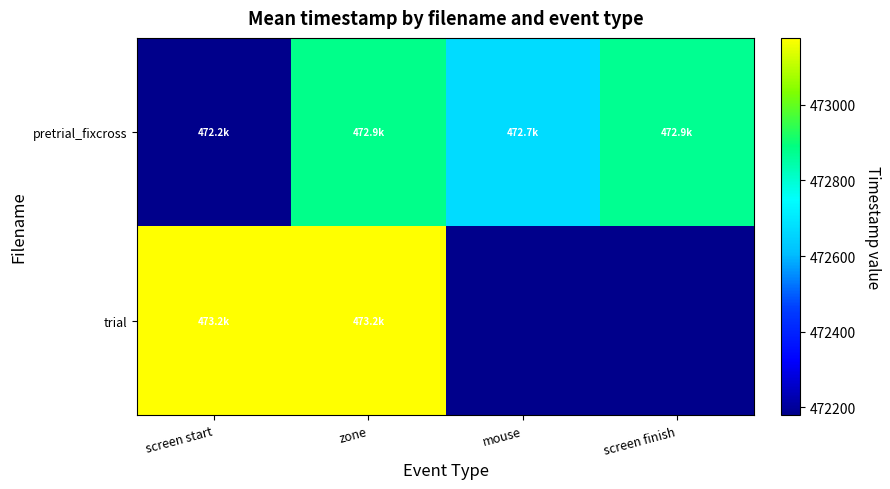

What is the maximum value for pretrial_fixcross?

472878.4